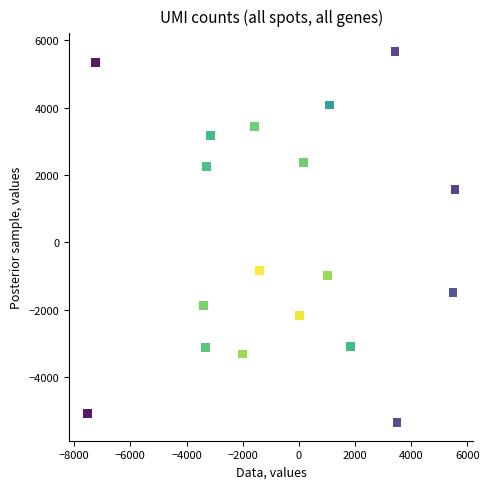

What is the range of X values (max minus min)?

13081.1